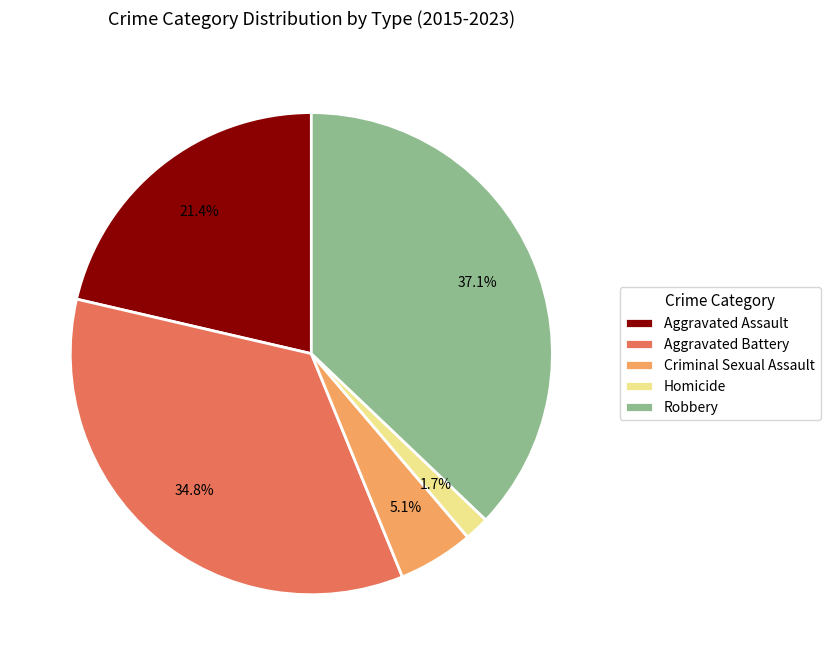

What percentage is the Criminal Sexual Assault slice, to the nearest percent?

5%